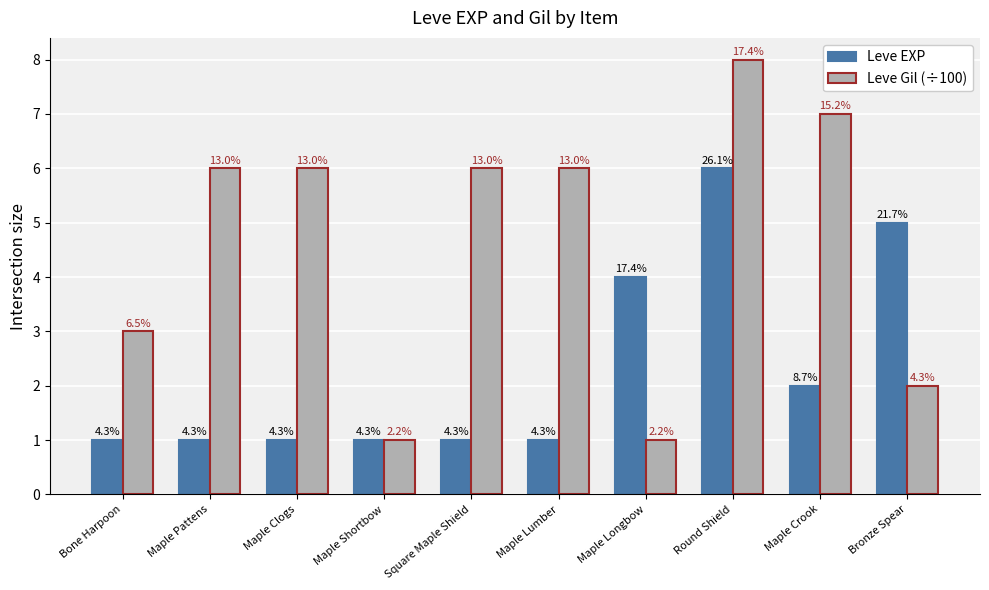

Does the chart contain any negative values?

No